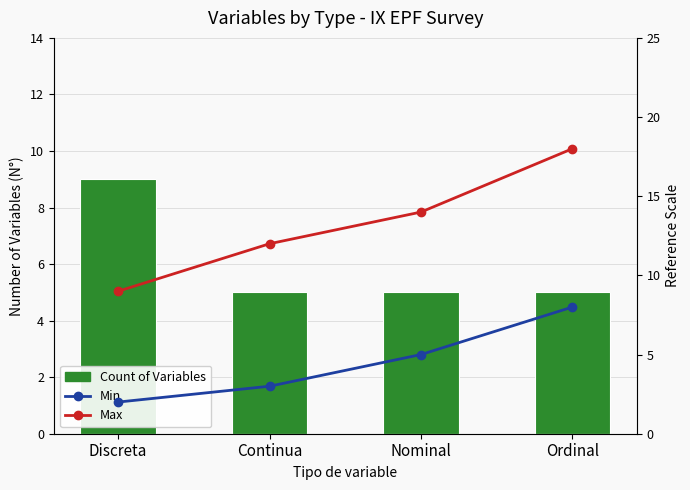

List the labels in order of Count of Variables value, largest first.

Discreta, Continua, Nominal, Ordinal